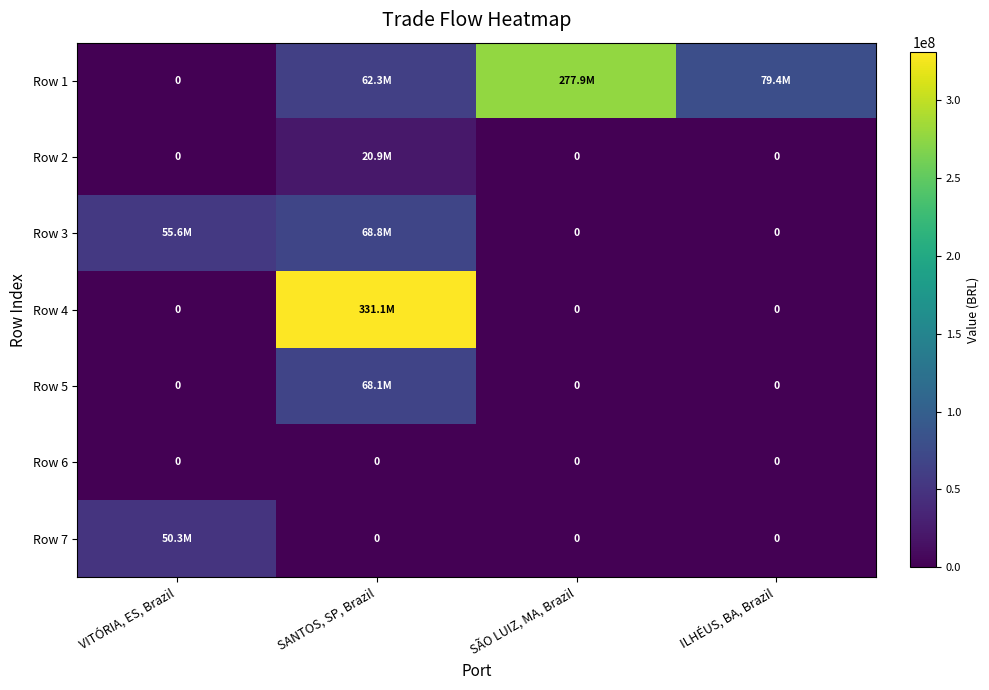

The value of Row 1 at ILHÉUS, BA, Brazil is 79402480.9. True or false?

True